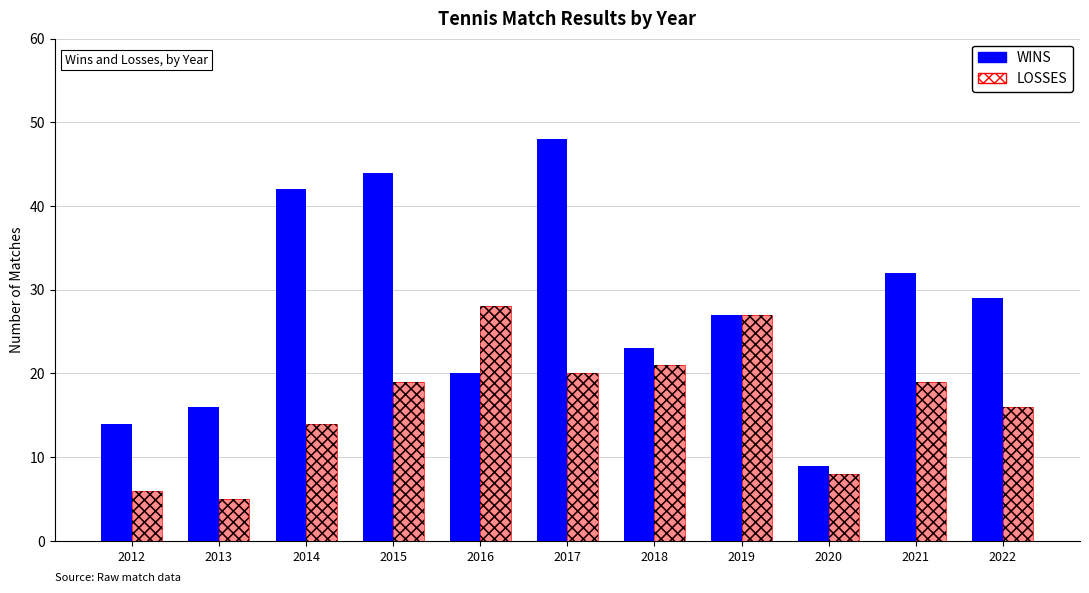

Reading left to right, extract all data points from this chart.

WINS: 14	16	42	44	20	48	23	27	9	32	29
LOSSES: 6	5	14	19	28	20	21	27	8	19	16